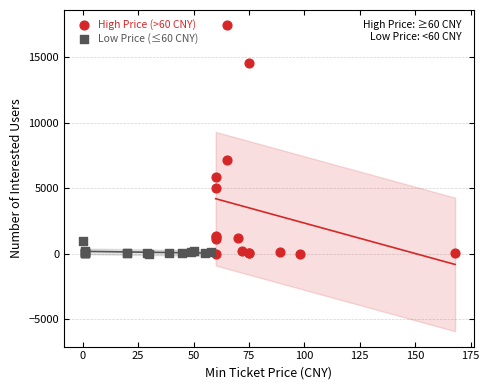

Which series has the largest Y range (max minus min)?

High Price (>60 CNY)